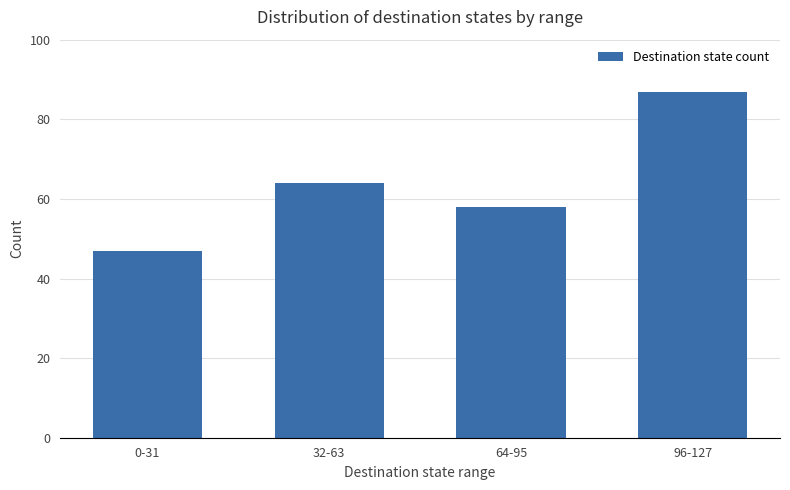

Reading left to right, transcribe all the data shown in this chart.

47	64	58	87